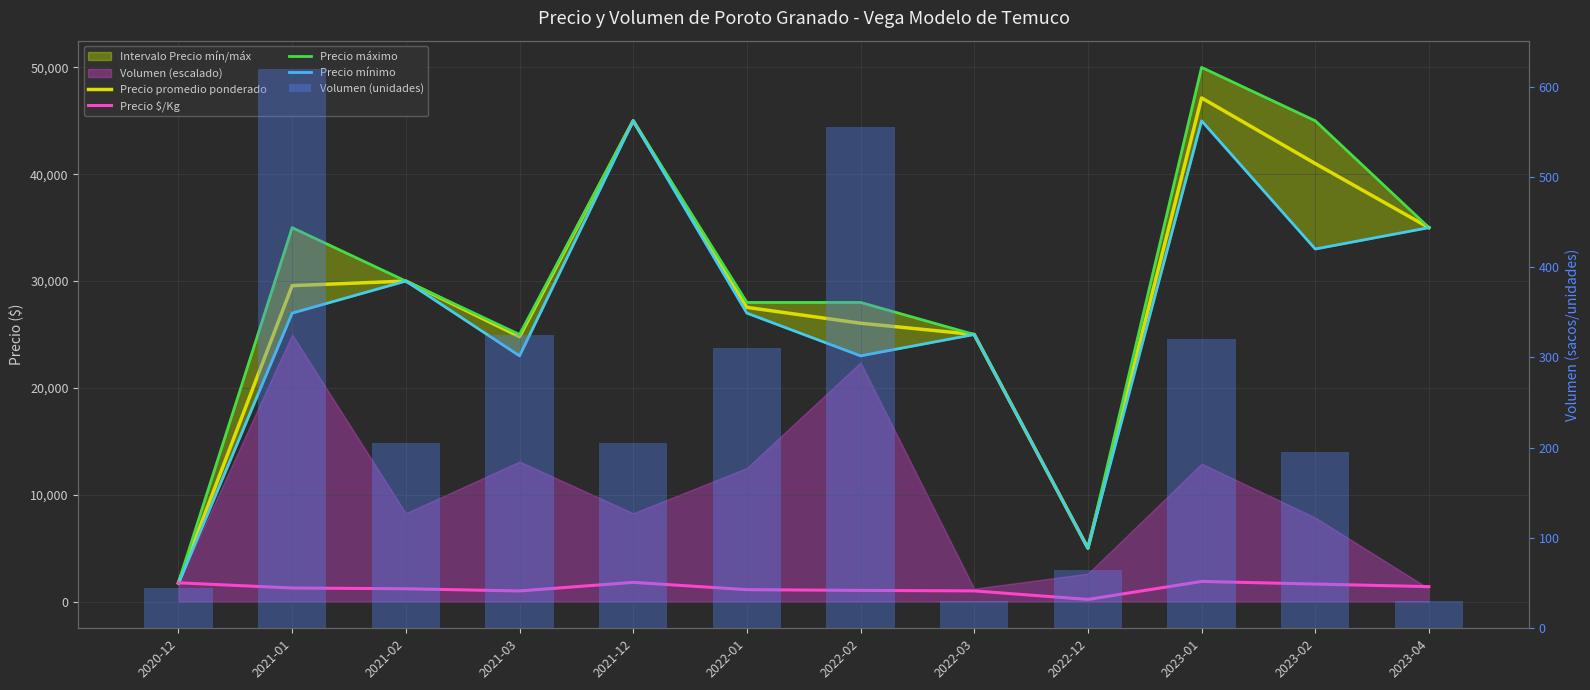

Between 2021-01 and 2022-03, which is larger?

2021-01